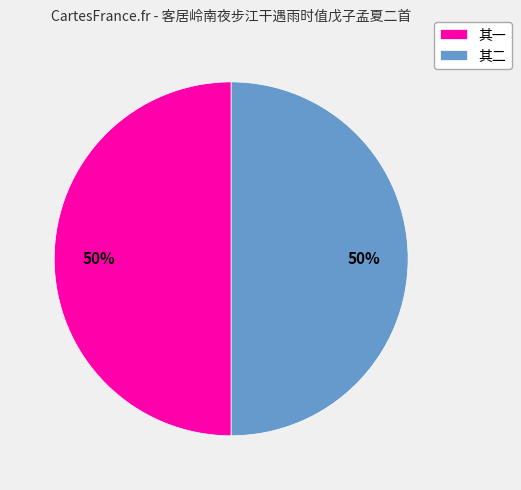

To the nearest percent, what is the combined percentage of 其一 and 其二?

100%